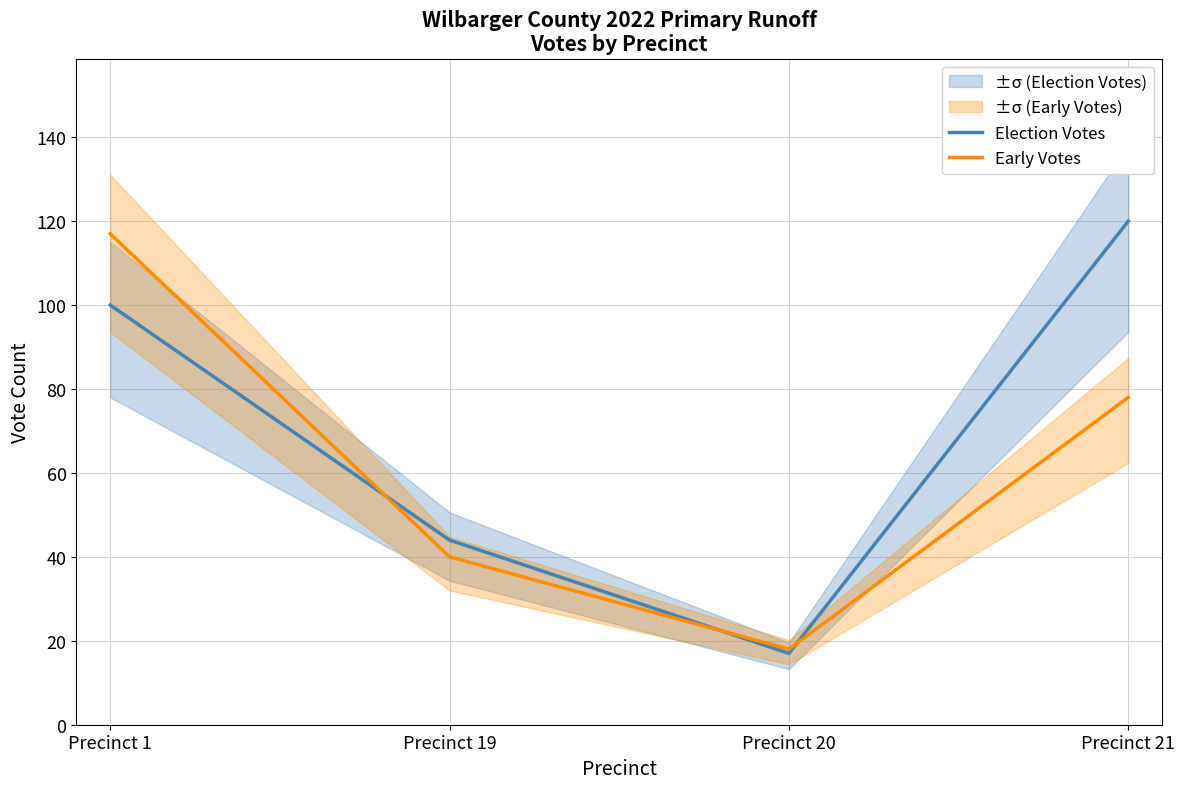

What is the average value of the Early Votes series?

63